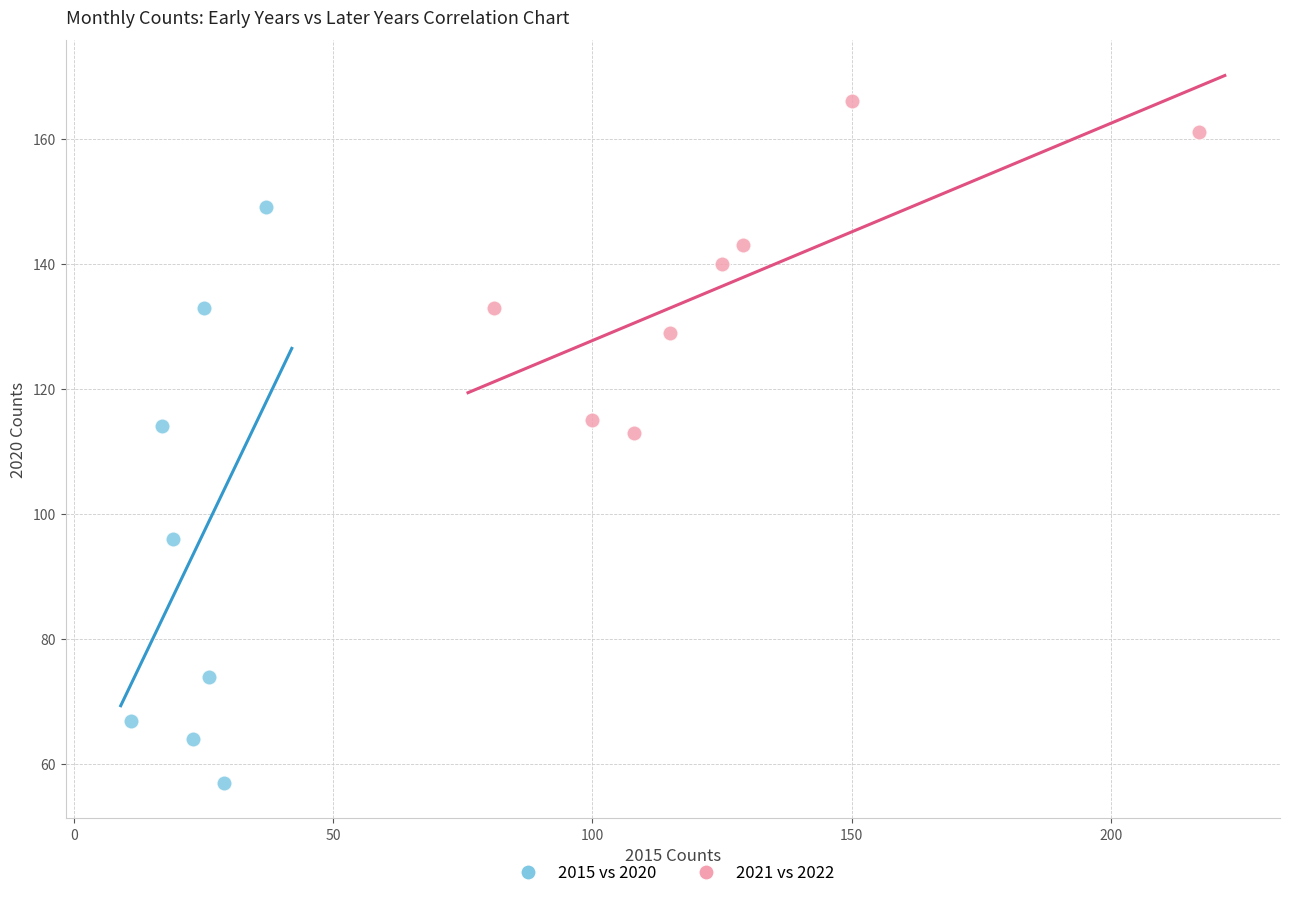

Which series reaches the minimum Y coordinate?

2015 vs 2020